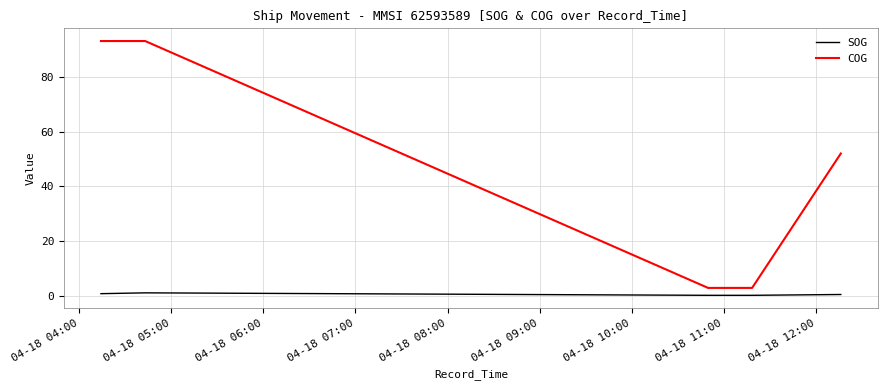

What are all the series names shown in the legend?

SOG, COG